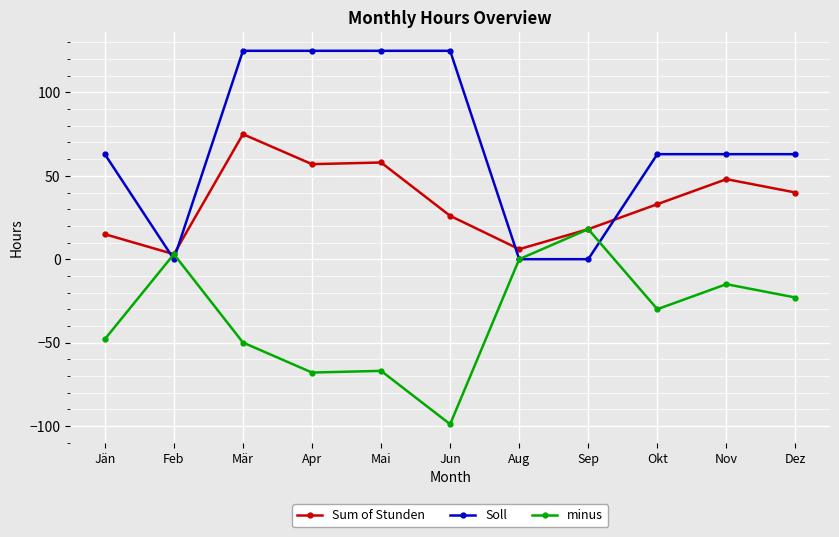

What is the approximate value of Sum of Stunden at Mai?

58